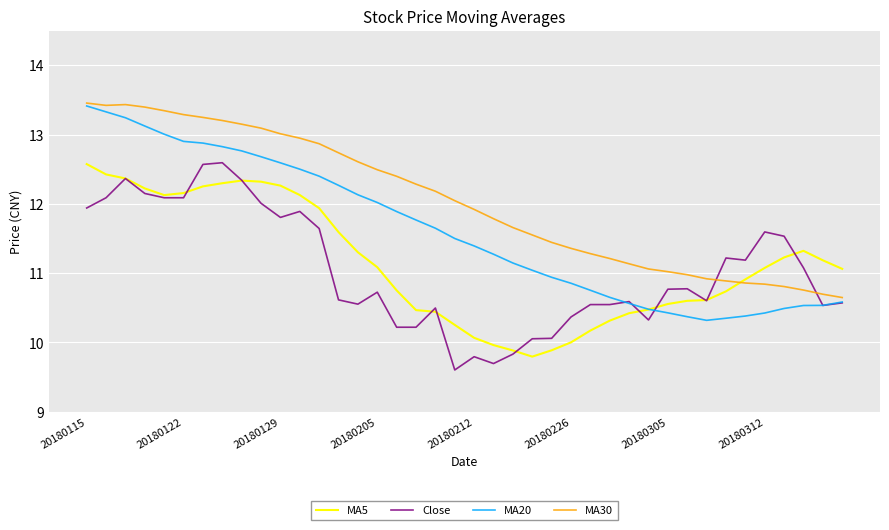

What is the maximum value shown in the chart?

13.5